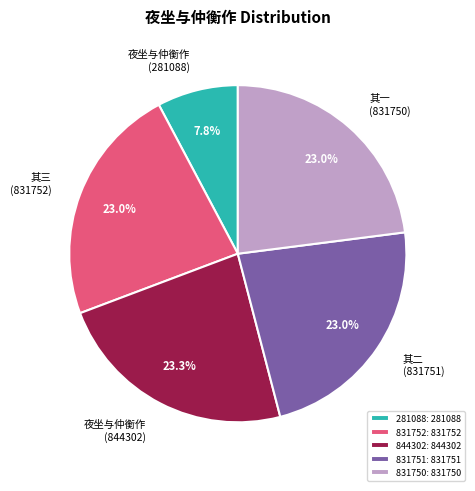

Which category has the smallest portion of the pie?

281088: 281088